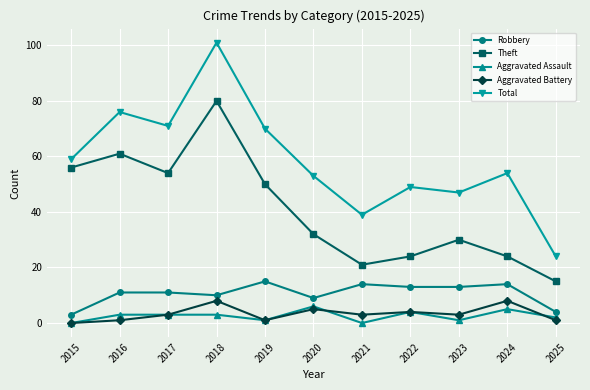

What is the spread (max minus min) of values at 2018?

98